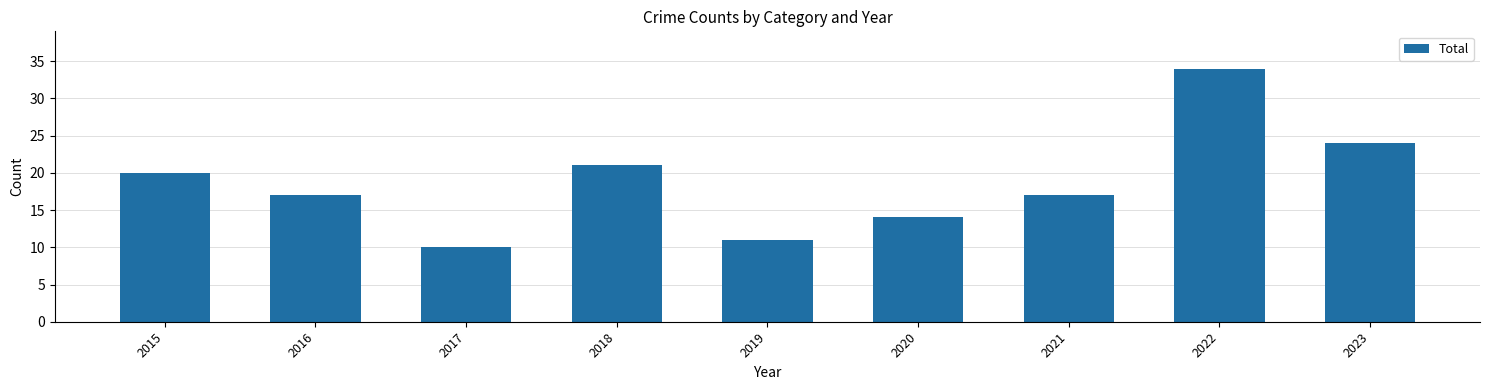

What is the greatest value displayed?

34